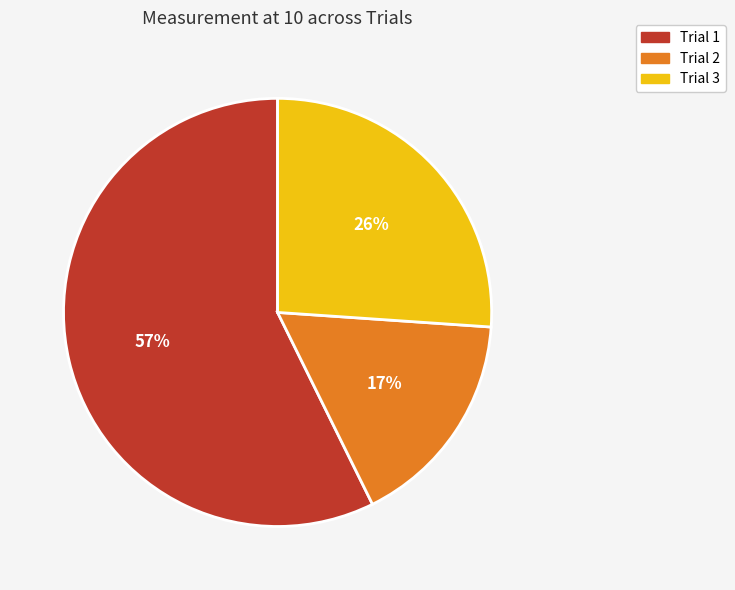

To the nearest percent, what is the average slice percentage?

33%